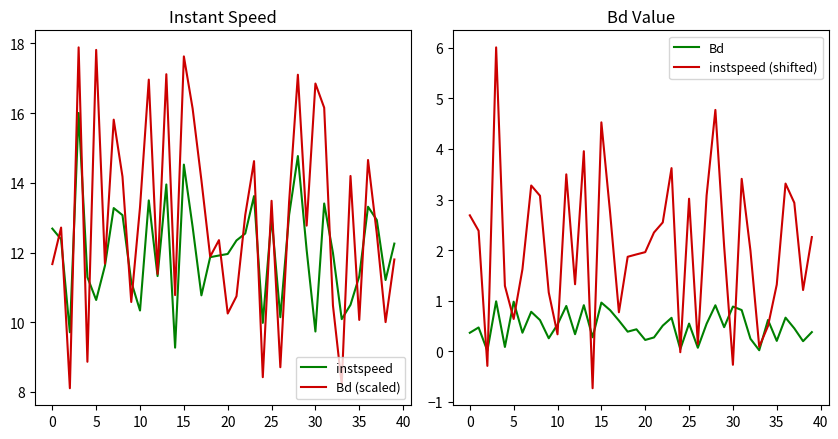

How many values in the Bd (scaled) series exceed 12?

23